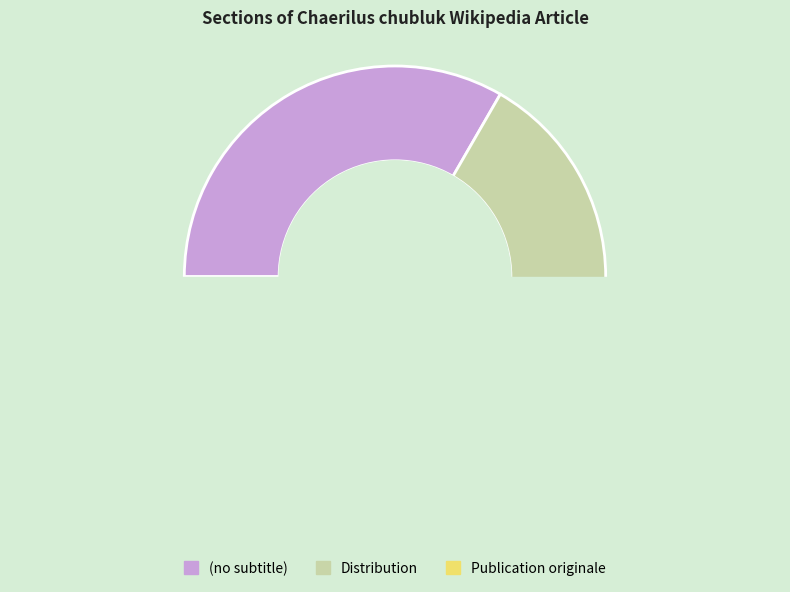

The Distribution slice represents 33% of the pie. True or false?

True